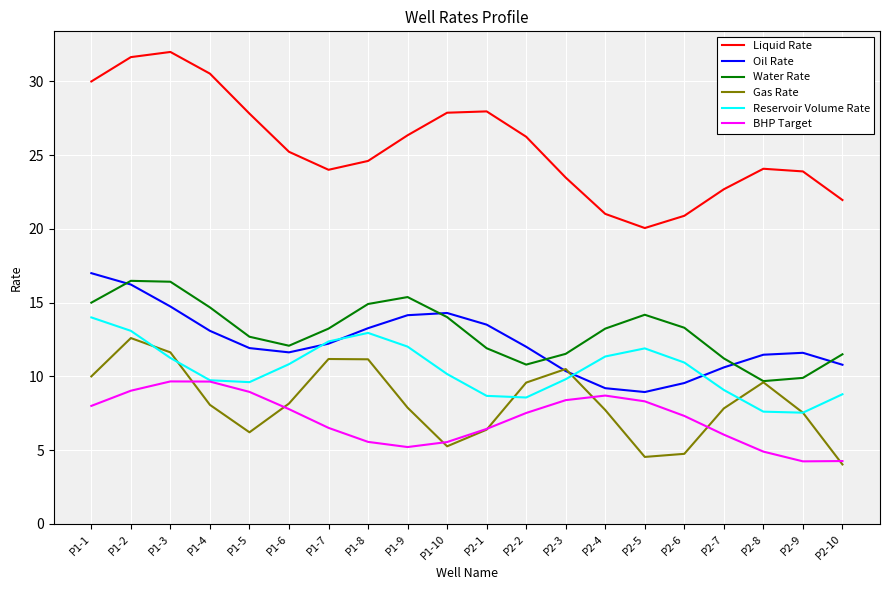

What is the total value across all series at P2-6?

66.8